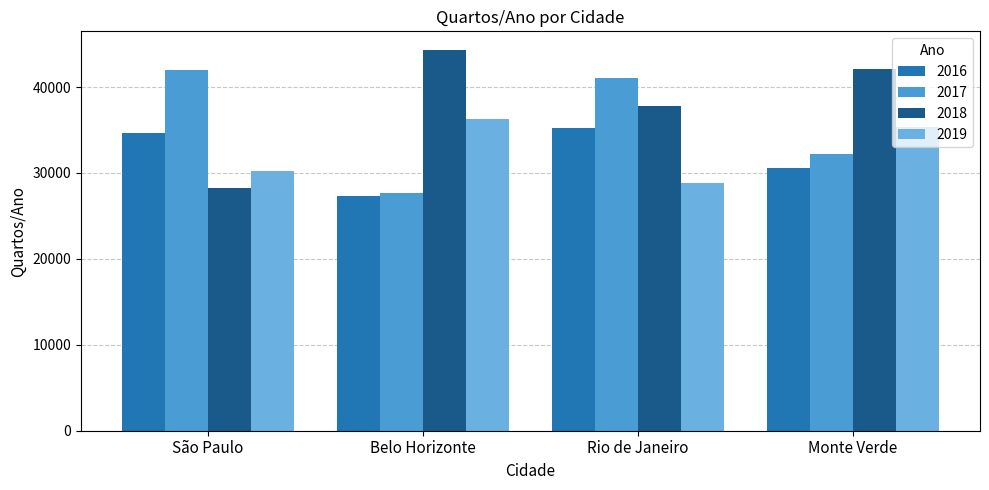

What is the sum of the 2018 values at Belo Horizonte and São Paulo?

72509